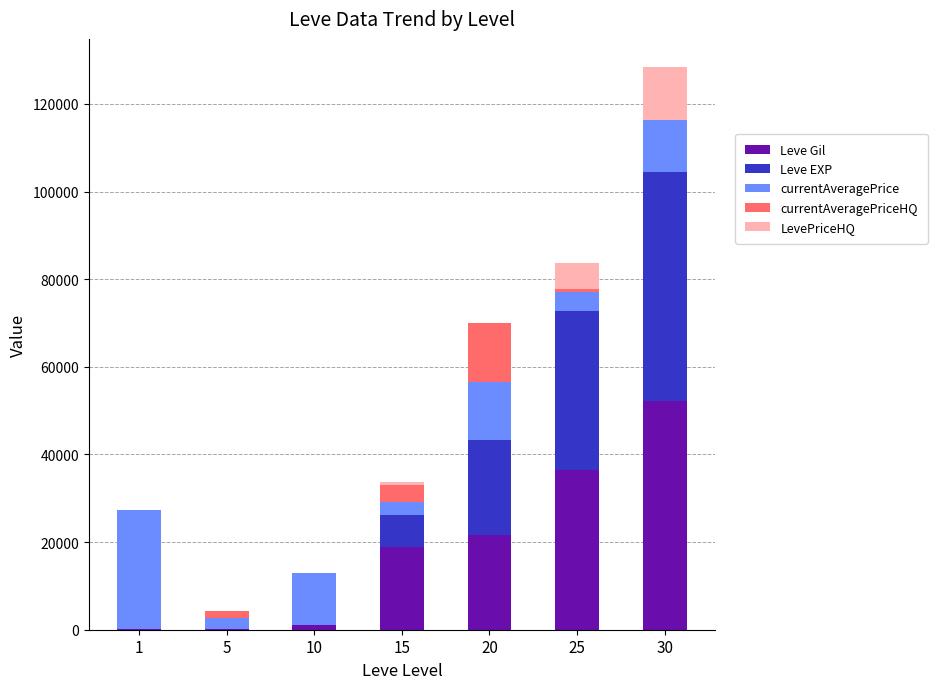

At which category is the sum across all series the highest?

30